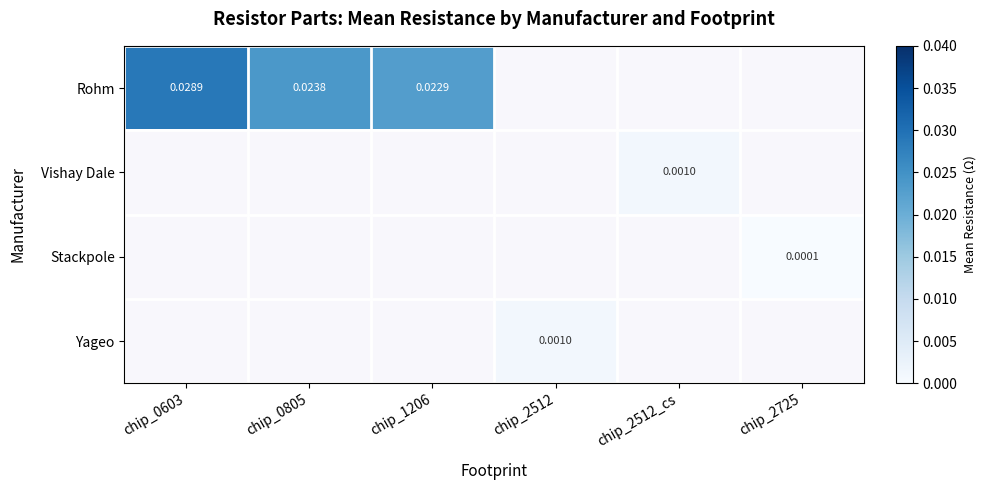

At which label does Yageo reach its minimum?

chip_0603